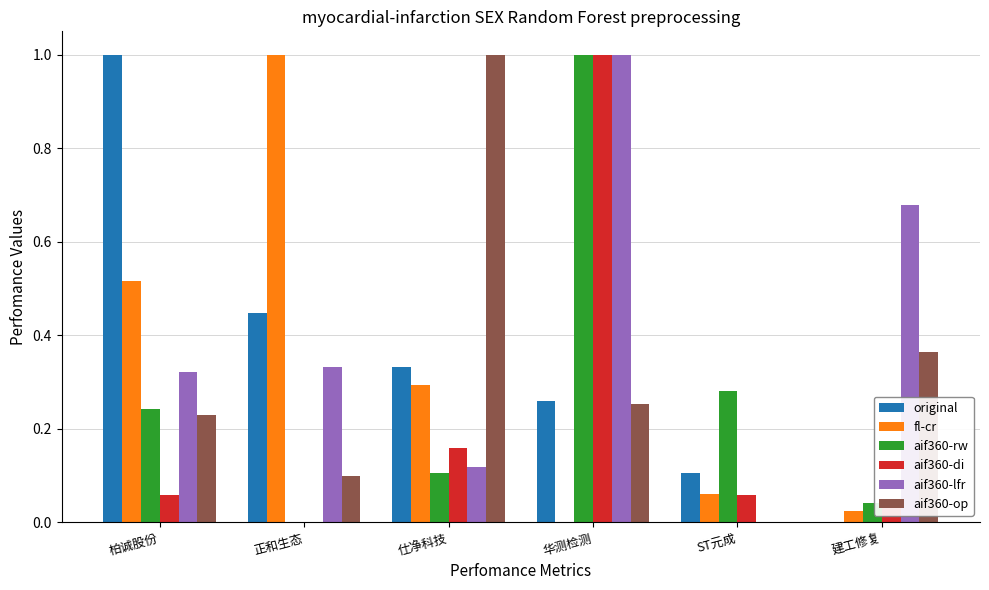

Is it true that original equals 0.1 at 仕净科技?

False